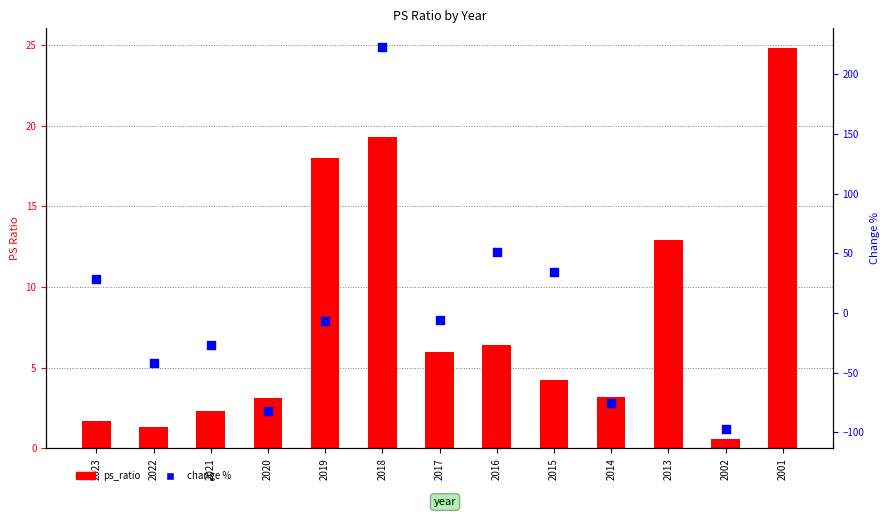

At how many categories does at least one series exceed 34?

3